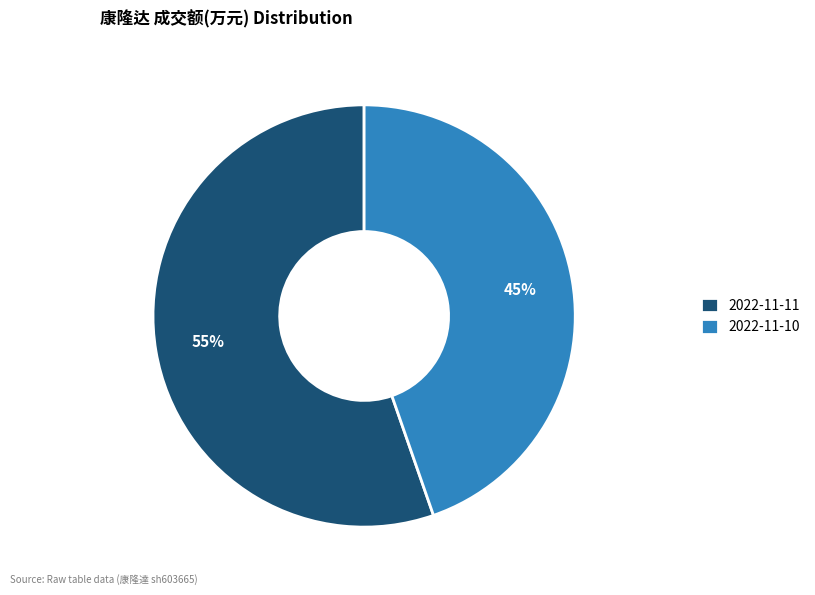

The 2022-11-11 slice represents 46% of the pie. True or false?

False